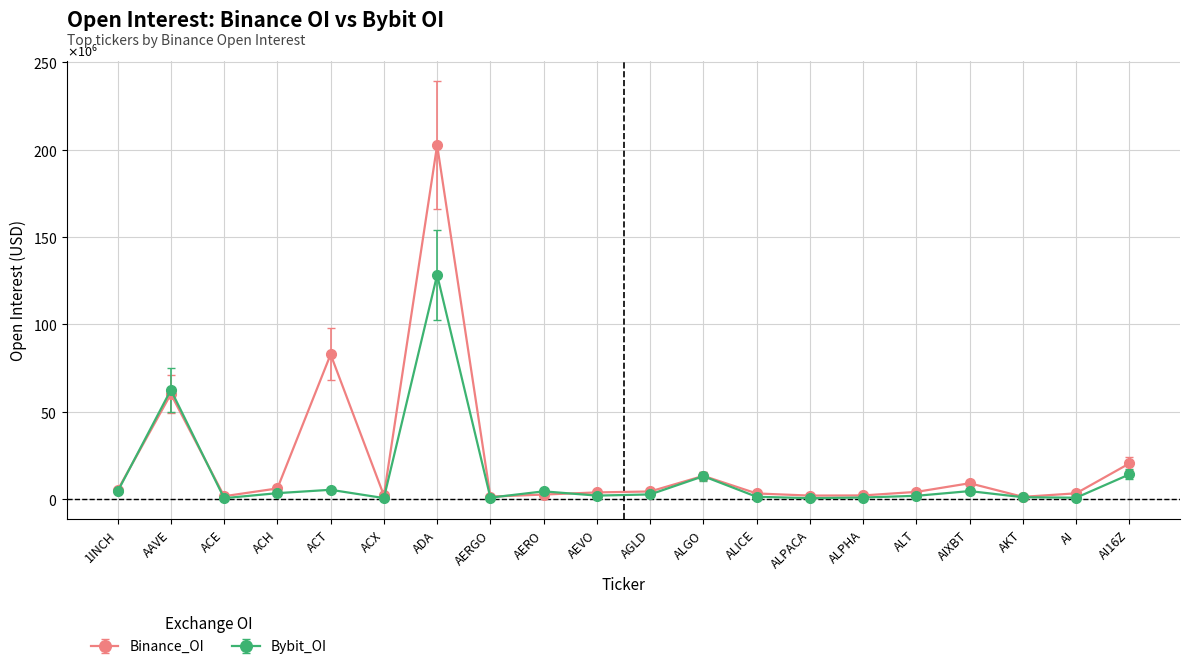

What is the approximate value of Bybit_OI at AIXBT?

3659934.4